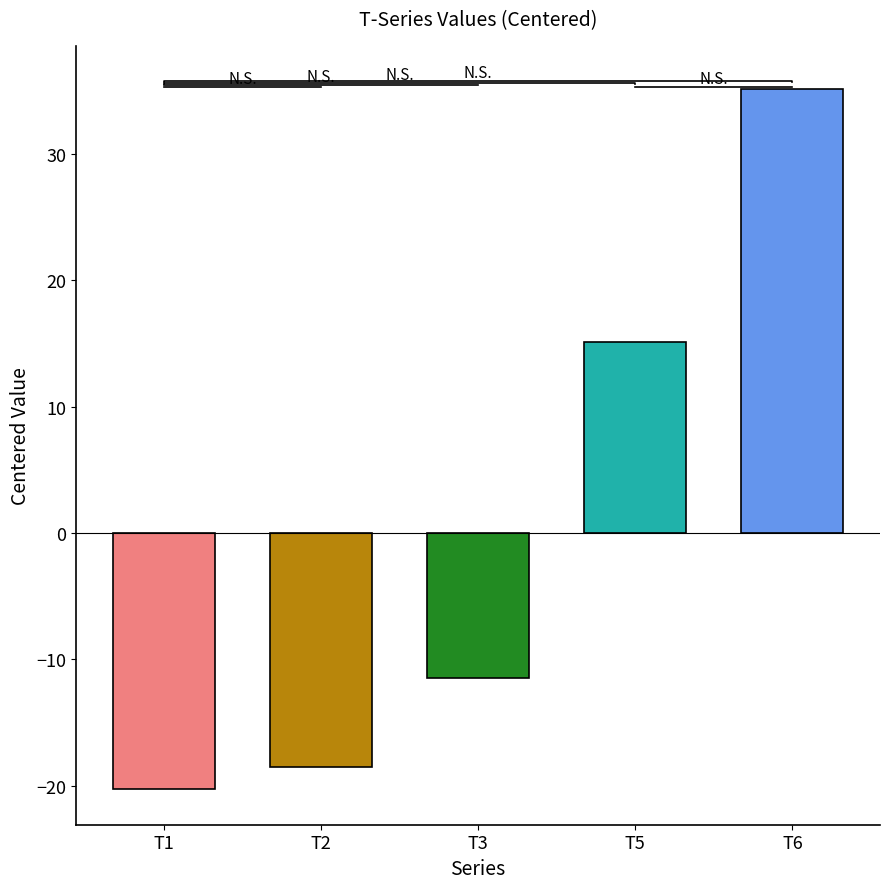

Which series changed the most between 19 and 8?

T5